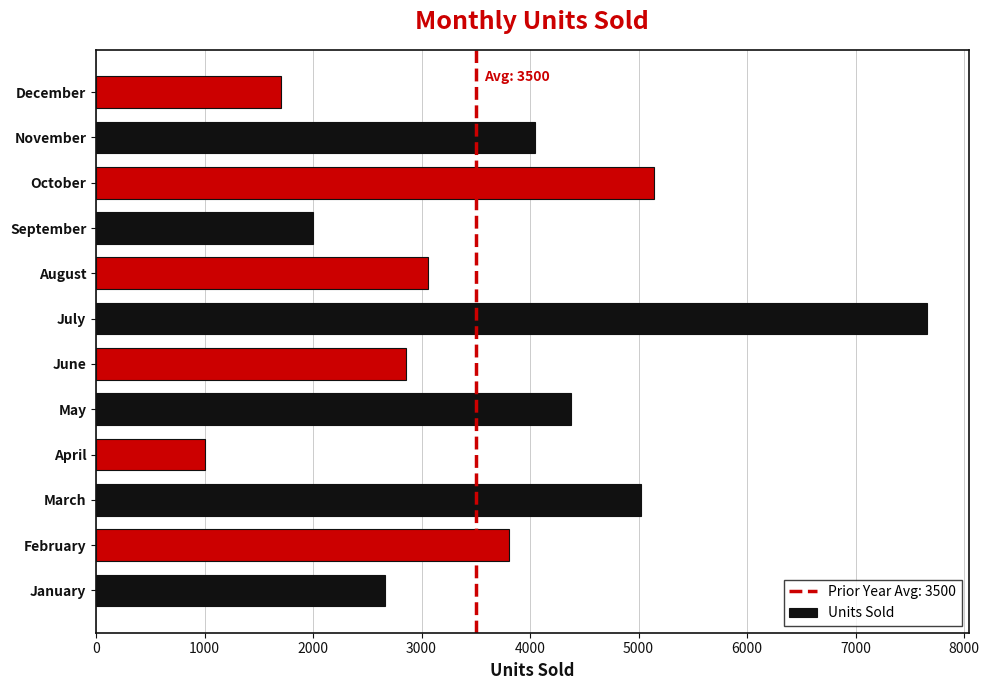

Reading bottom to top, extract all data points from this chart.

January=2661	February=3804	March=5021	April=1001	May=4375	June=2859	July=7659	August=3061	September=2003	October=5147	November=4045	December=1701